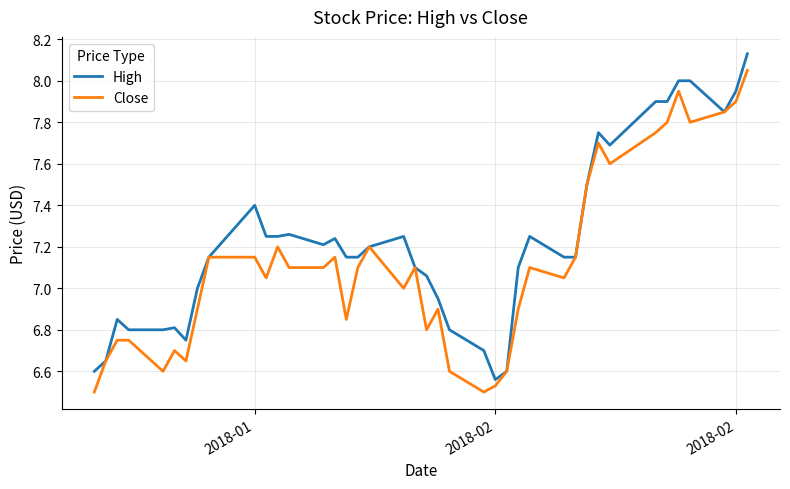

Which series has the largest total across all categories?

High